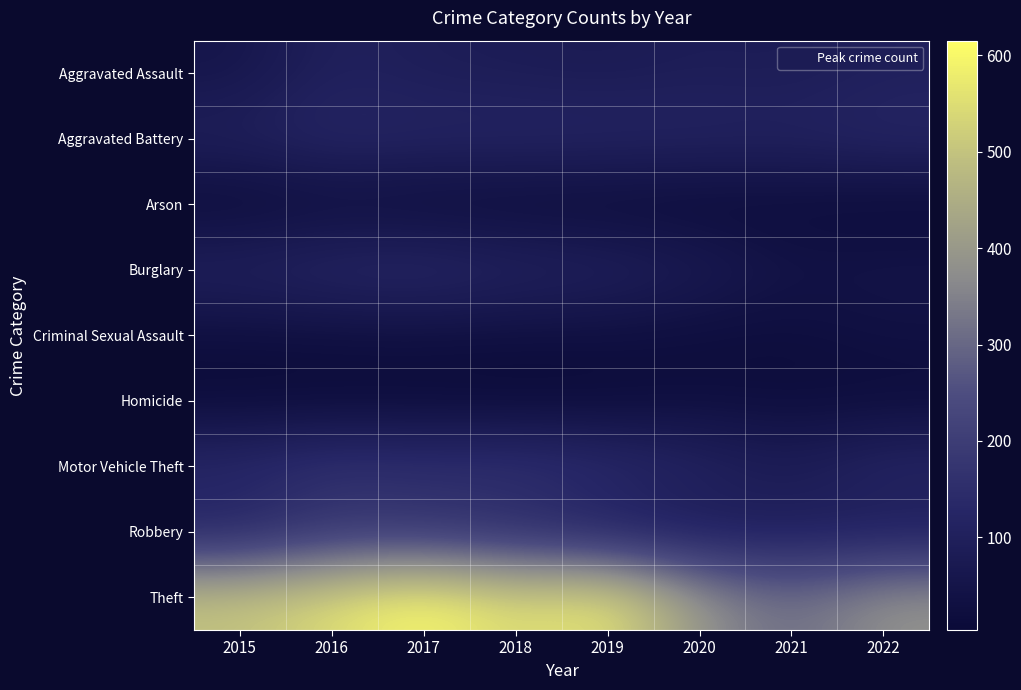

Rank the series by their maximum value, from highest to lowest.

Theft, Motor Vehicle Theft, Robbery, Burglary, Aggravated Battery, Aggravated Assault, Criminal Sexual Assault, Homicide, Arson